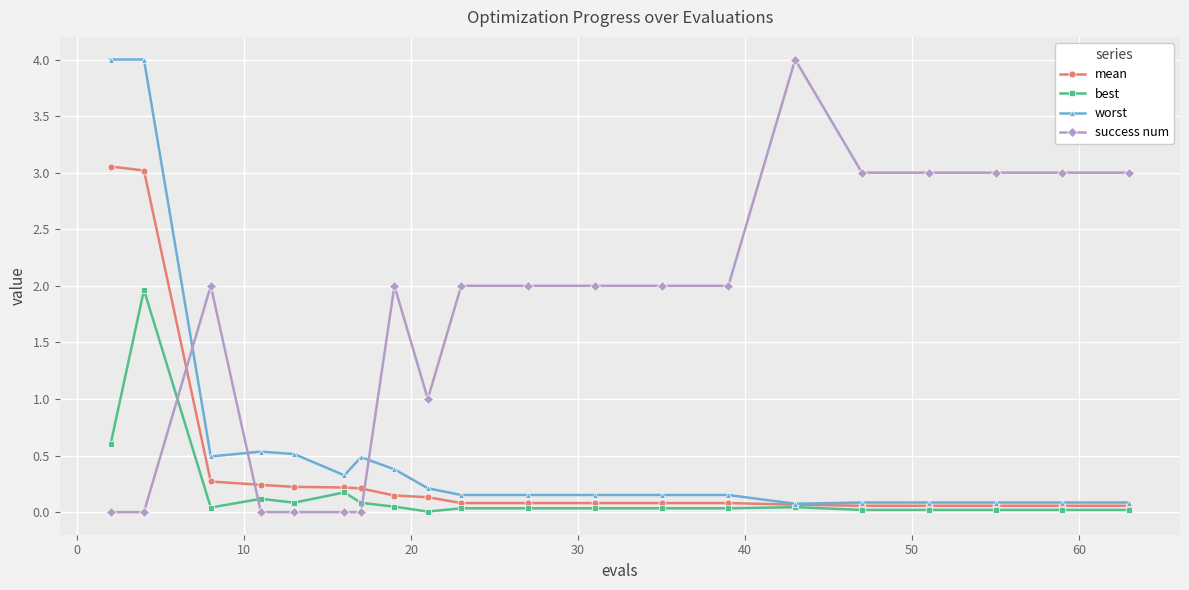

Which series has the largest total across all categories?

success num